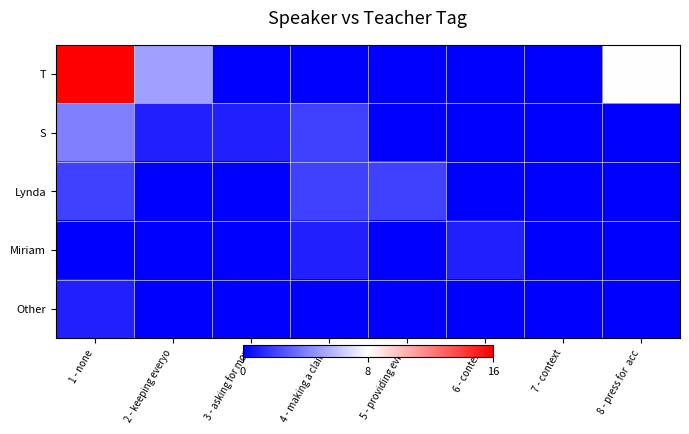

Reading left to right, extract all data points from this chart.

T: 1 - none=28	2 - keeping everyo=5	3 - asking for mor=0	4 - making a claim=0	5 - providing evid=0	6 - context=0	7 - context=0	8 - press for  acc=8
S: 1 - none=4	2 - keeping everyo=1	3 - asking for mor=1	4 - making a claim=2	5 - providing evid=0	6 - context=0	7 - context=0	8 - press for  acc=0
Lynda: 1 - none=2	2 - keeping everyo=0	3 - asking for mor=0	4 - making a claim=2	5 - providing evid=2	6 - context=0	7 - context=0	8 - press for  acc=0
Miriam: 1 - none=0	2 - keeping everyo=0	3 - asking for mor=0	4 - making a claim=1	5 - providing evid=0	6 - context=1	7 - context=0	8 - press for  acc=0
Other: 1 - none=1	2 - keeping everyo=0	3 - asking for mor=0	4 - making a claim=0	5 - providing evid=0	6 - context=0	7 - context=0	8 - press for  acc=0